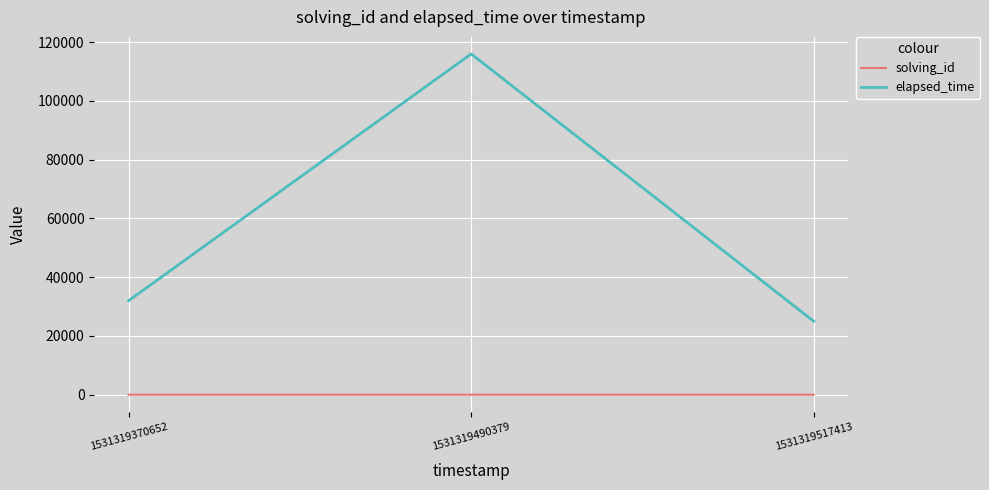

How many values in the solving_id series are below 2?

1